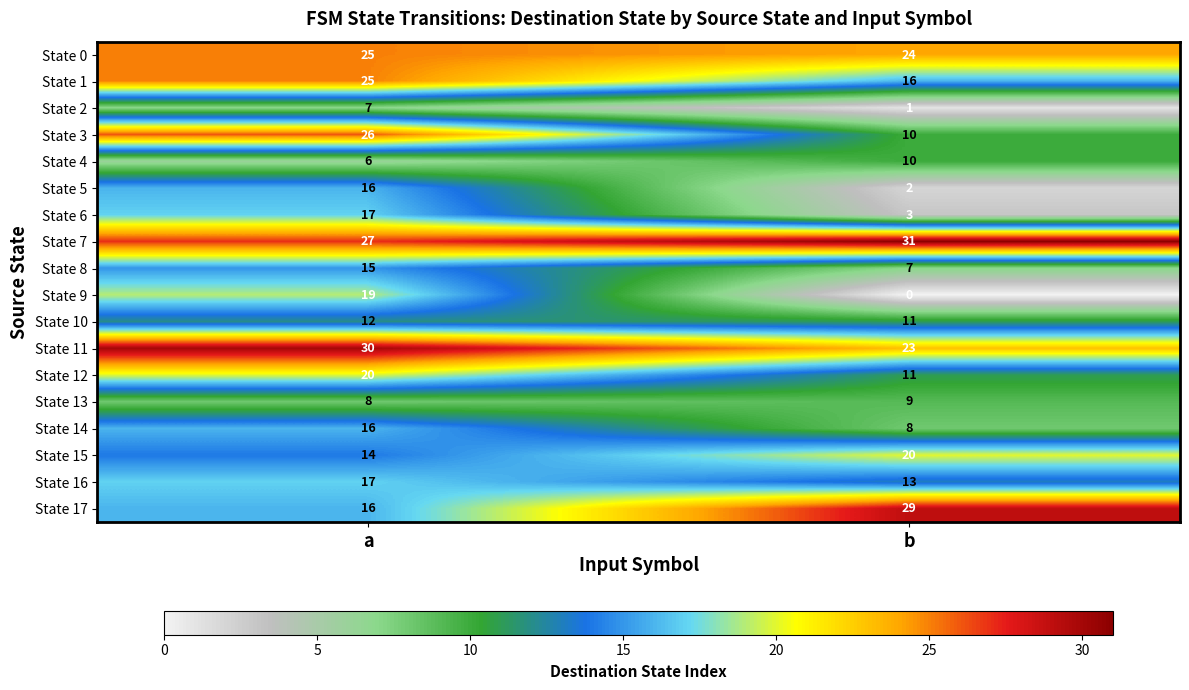

How many series are shown in this chart?

18